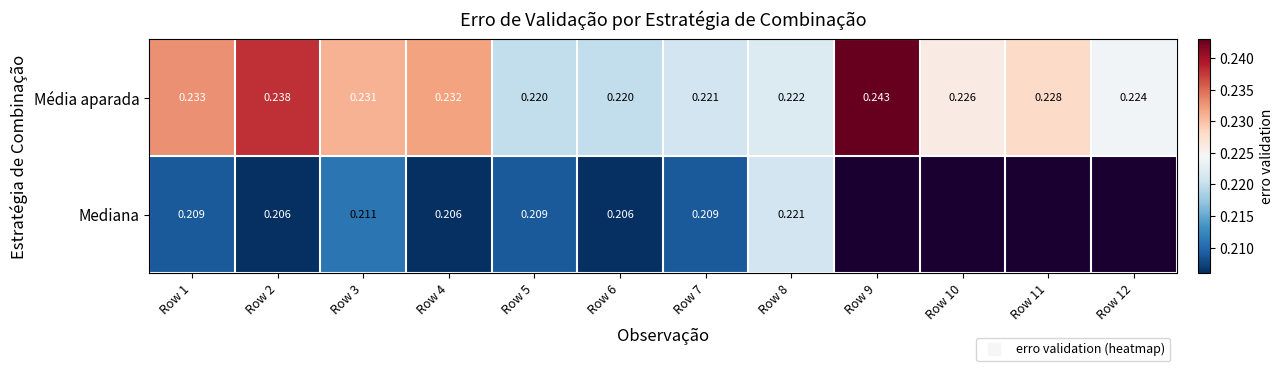

The Média aparada series shows 0.1 at Row 6. True or false?

False